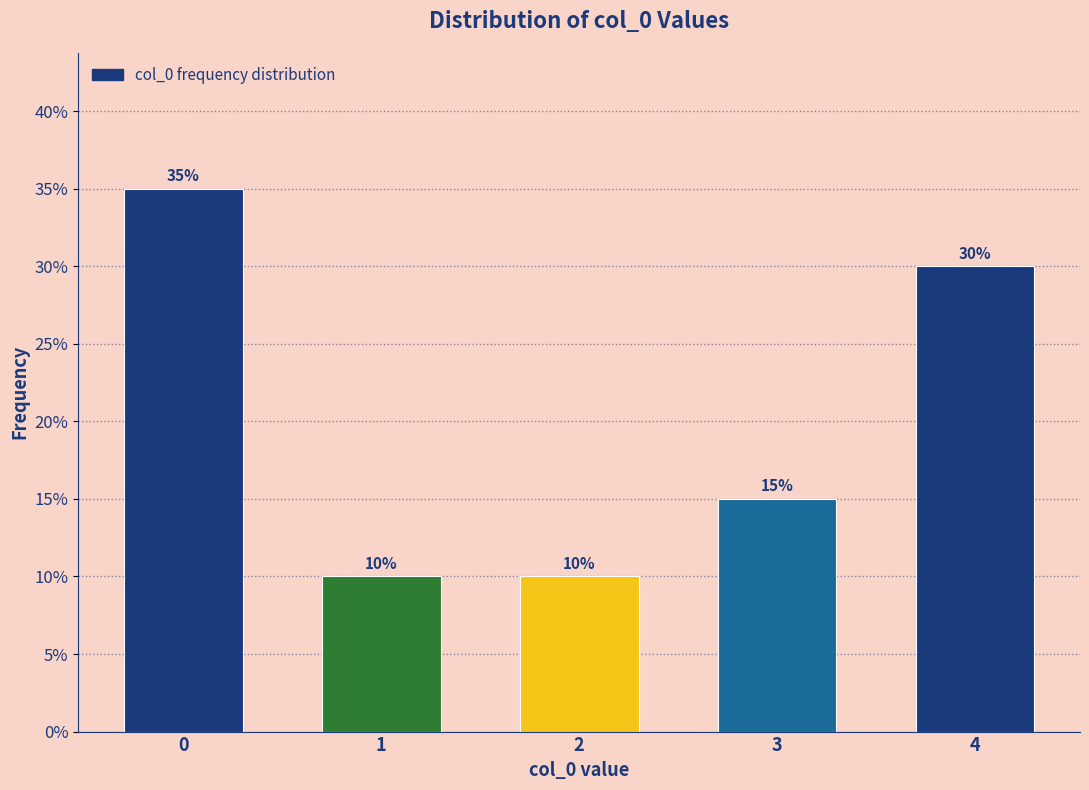

Reading left to right, transcribe all the data shown in this chart.

35	10	10	15	30